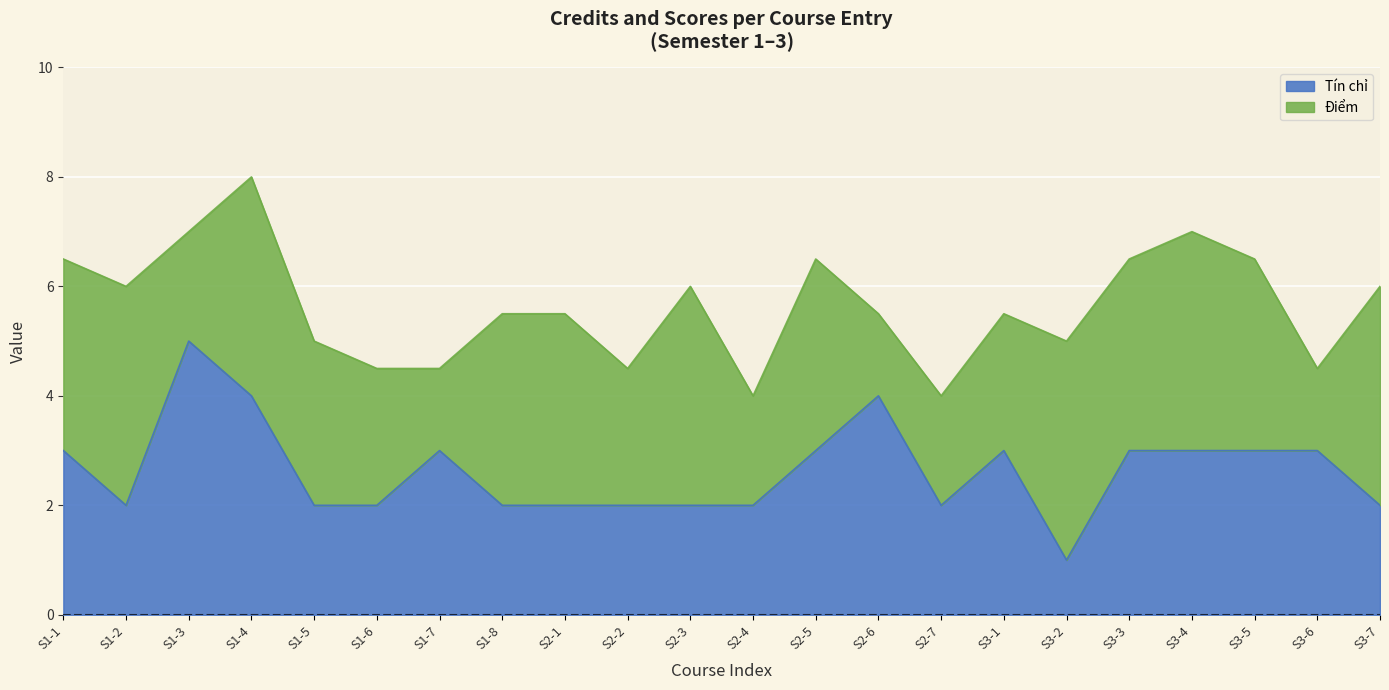

How many values are between 2 and 3?

18